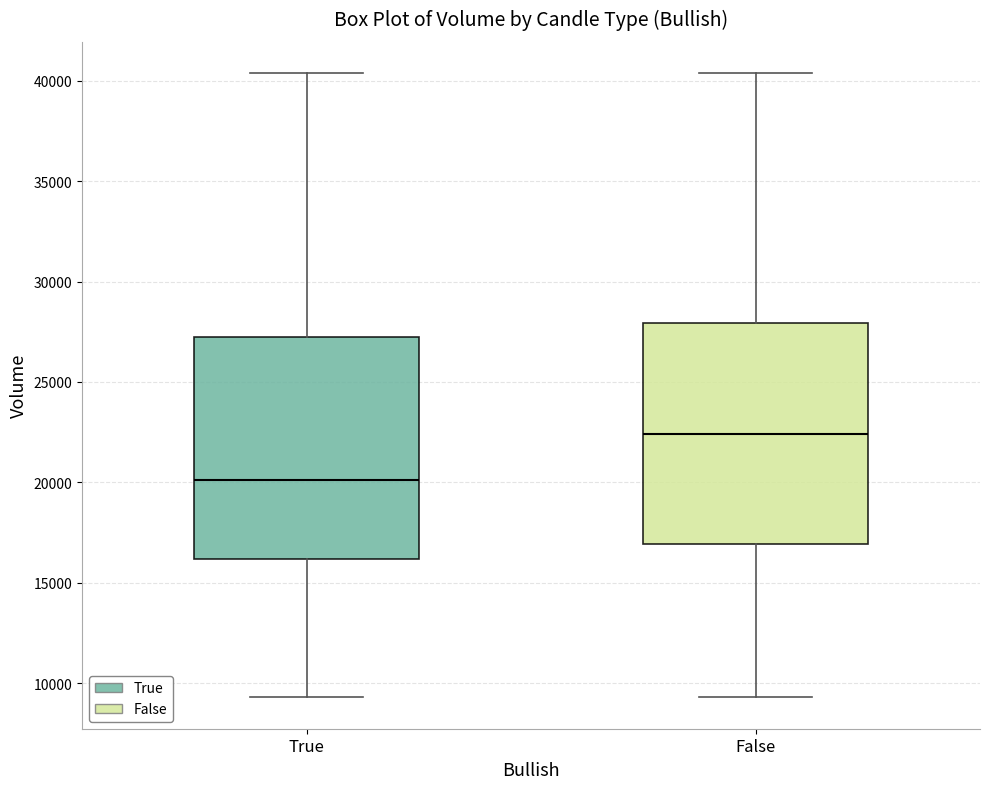

Where is the upper edge of the box for False on the y-axis? The values are not printed on the chart, so give them approximately, as read against the axis.

28000